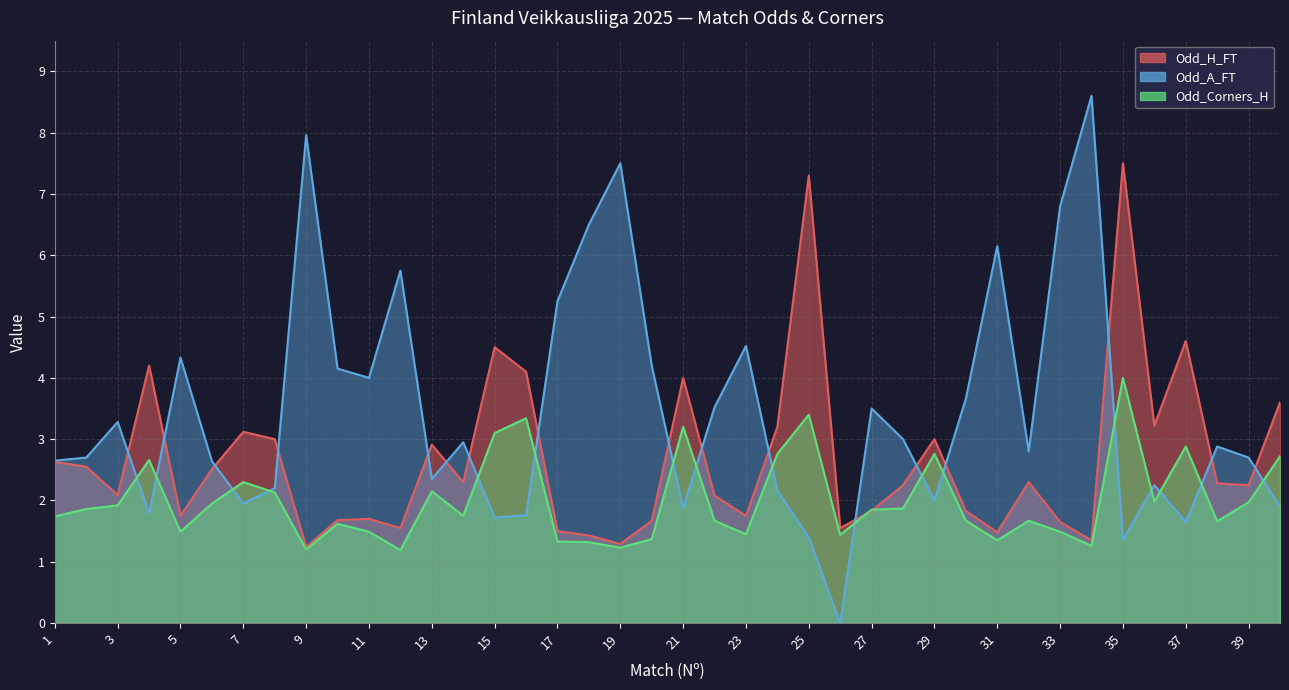

Which series has the largest total across all categories?

Odd_A_FT